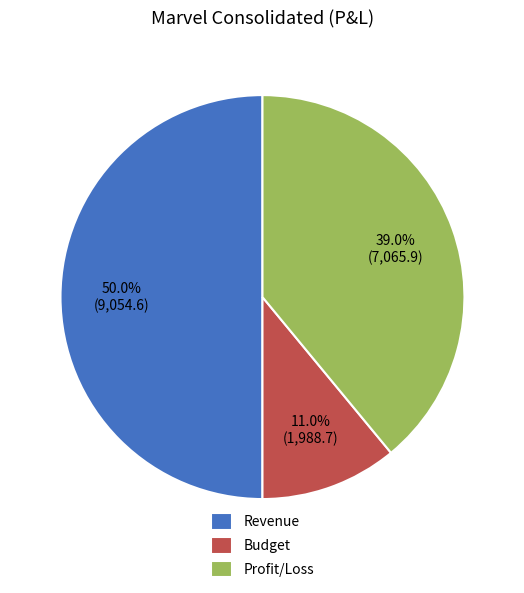

What percentage is the Budget slice, to the nearest percent?

11%